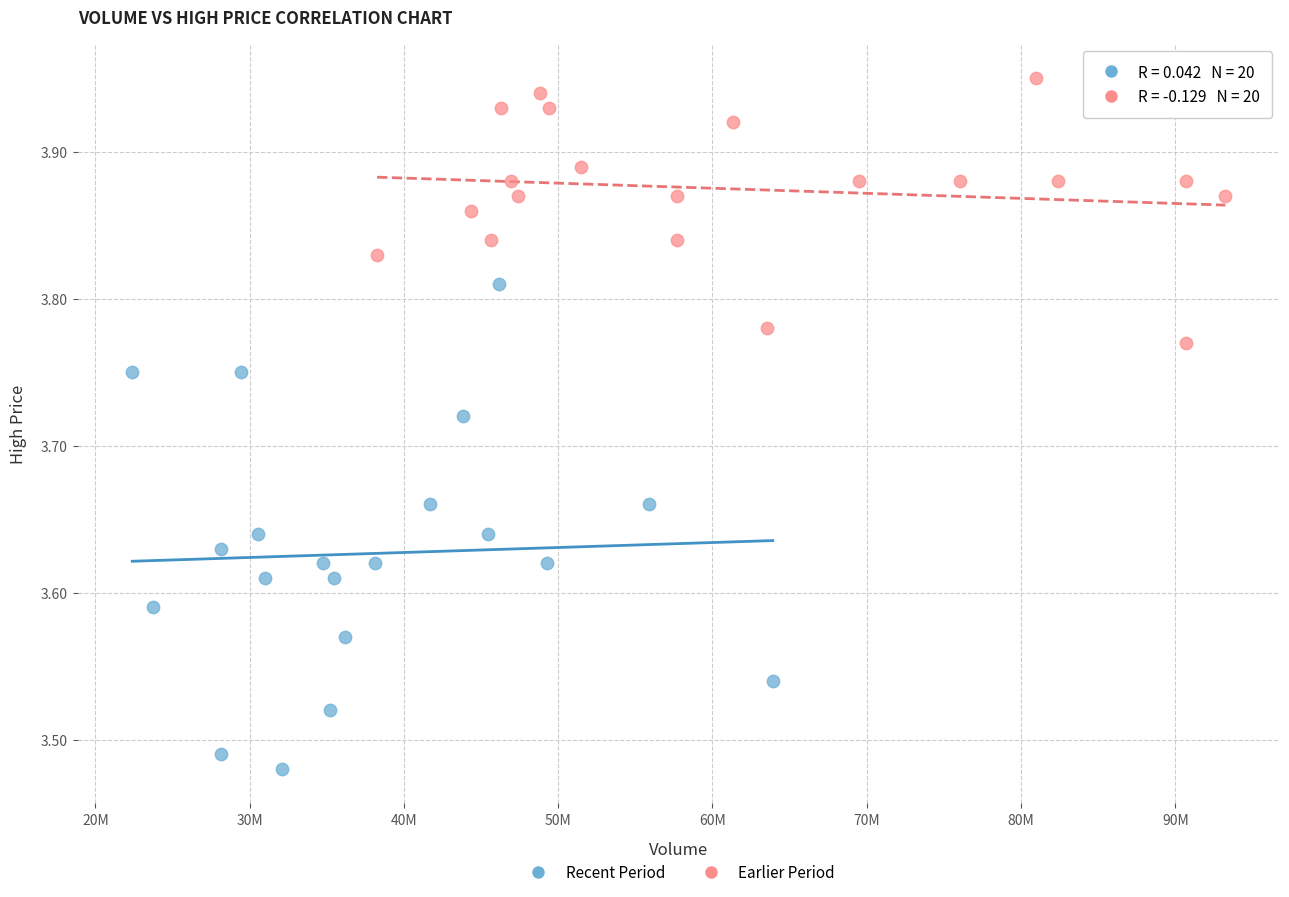

Which series contains the lowest Y value?

Recent Period